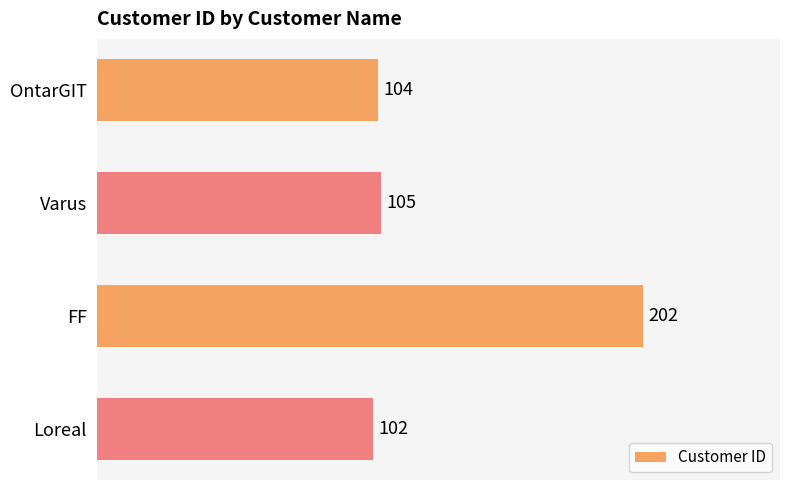

What position from the top is FF?

3